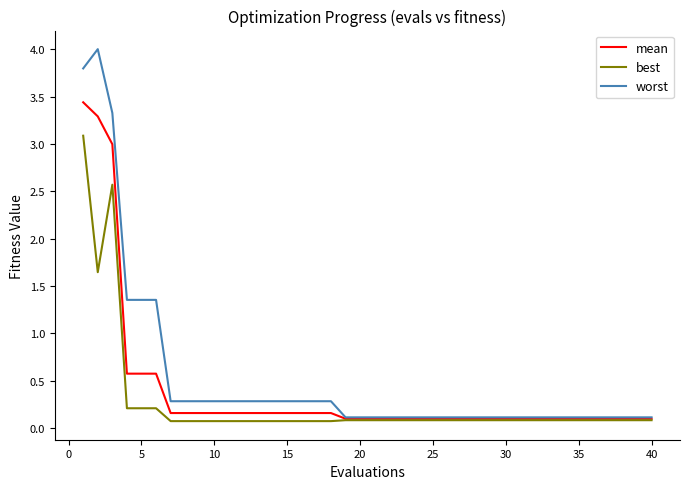

Which series has the largest range (max minus min)?

worst